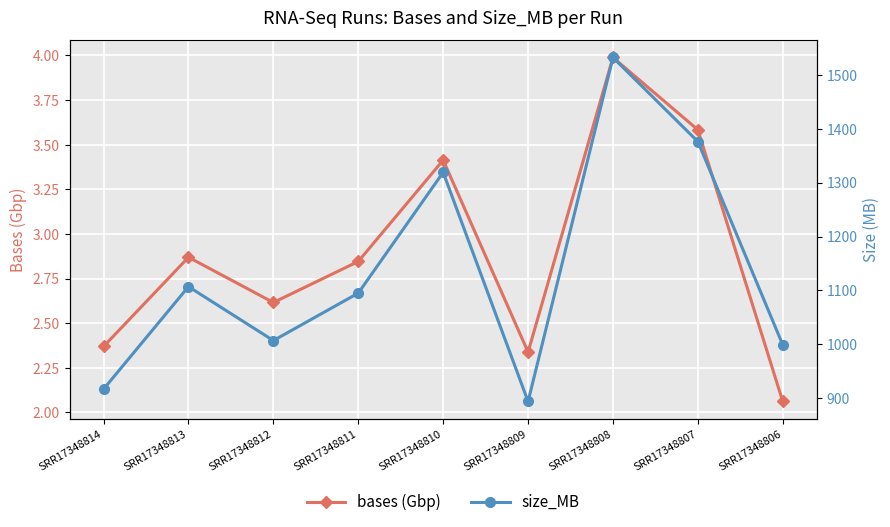

Rank the series at SRR17348808 from lowest to highest value.

bases (Gbp), size_MB